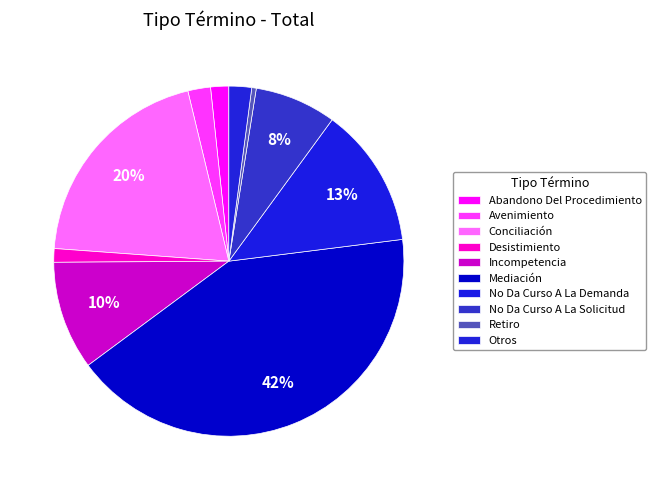

Is it true that Mediación is 42% of the pie?

True